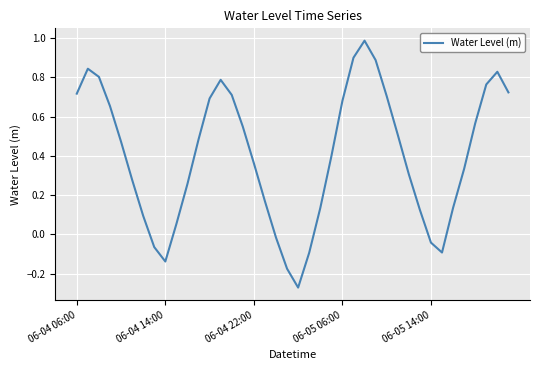

What is the maximum value shown in the chart?

1.0